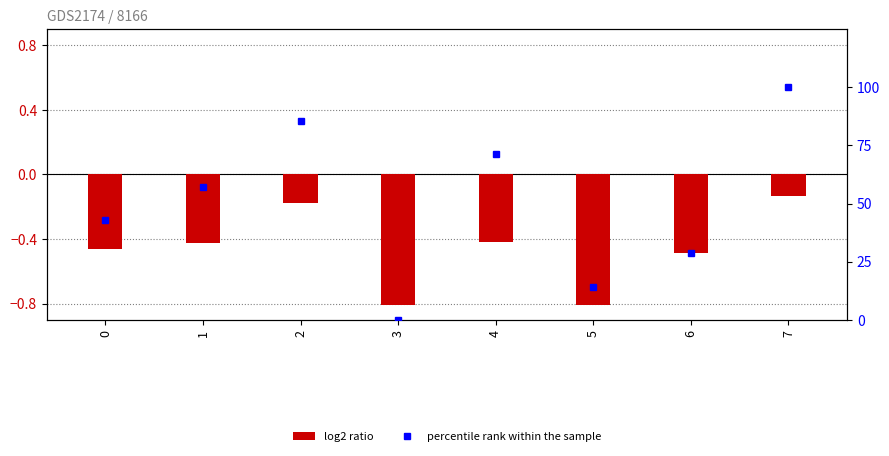

Reading left to right, transcribe all the data shown in this chart.

log2 ratio: -0.5	-0.4	-0.2	-0.8	-0.4	-0.8	-0.5	-0.1
percentile rank within the sample: 42.9	57.1	85.7	0.0	71.4	14.3	28.6	100.0